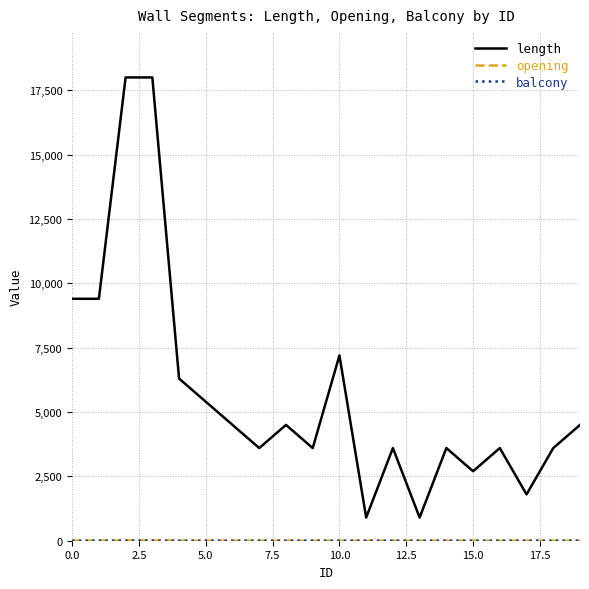

Which series has the largest total across all categories?

length